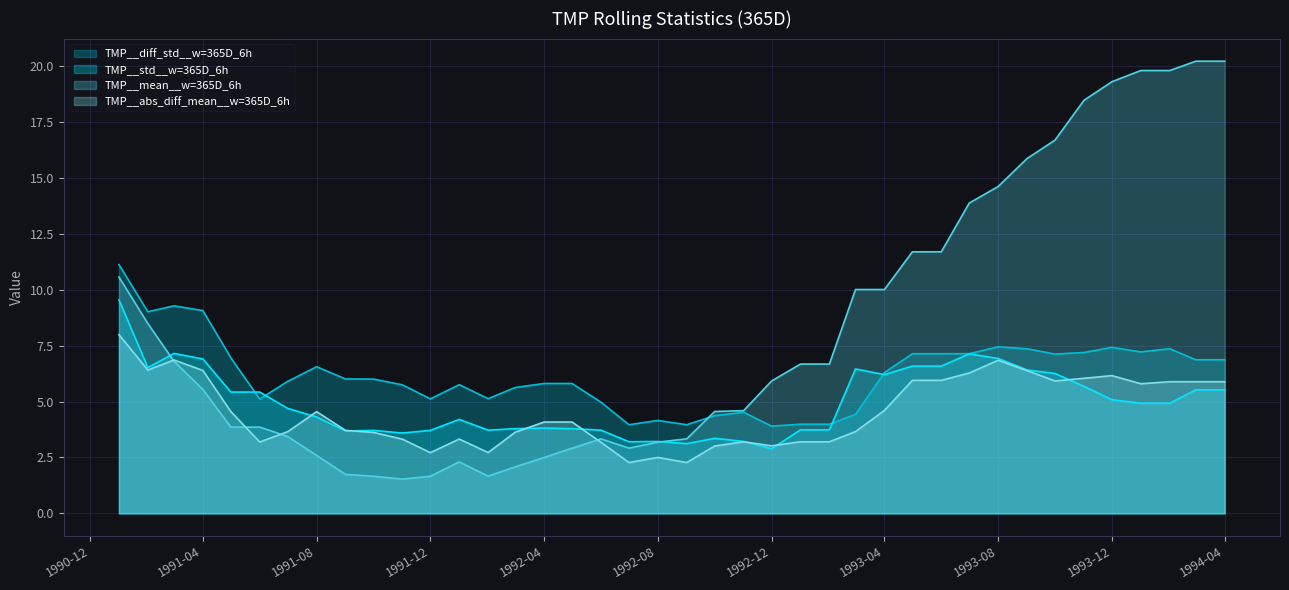

What is the average value of the TMP__diff_std__w=365D_6h series?

6.2